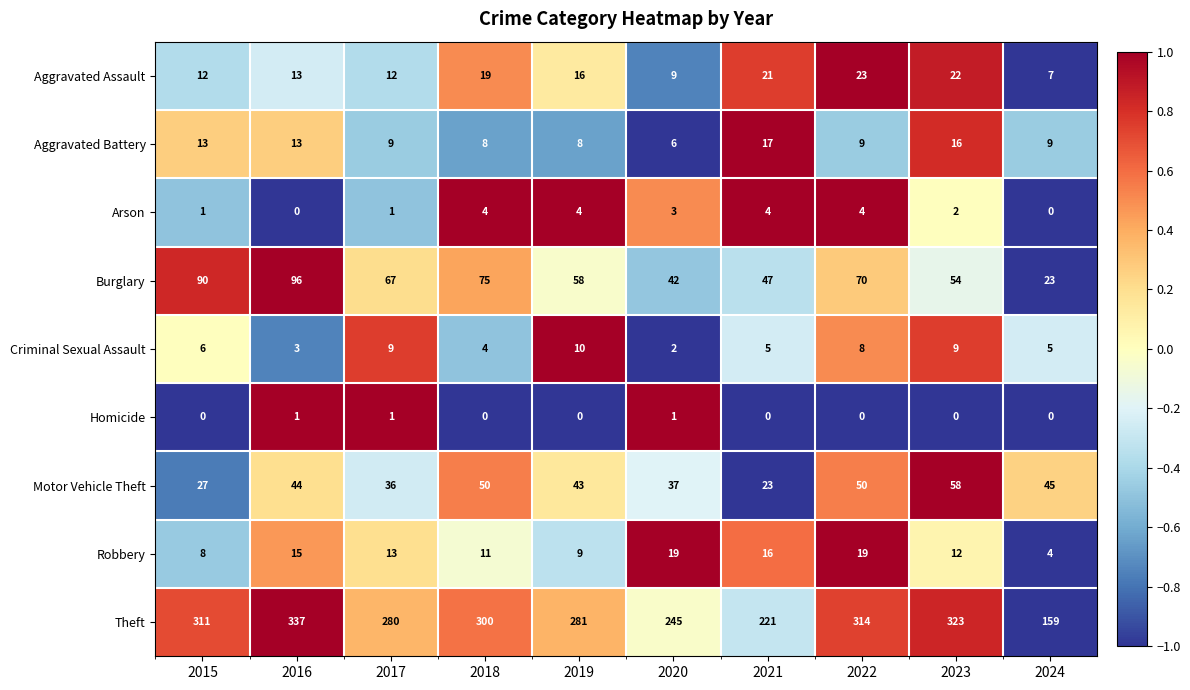

Which category has the highest value across all series?

2016